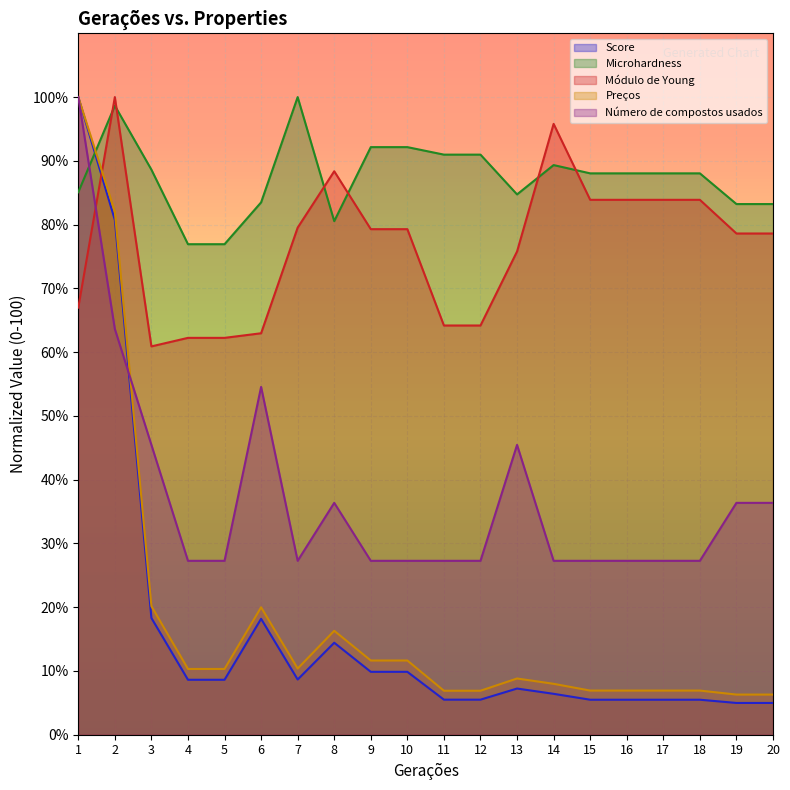

The value of Preços at 20 is 6.3. True or false?

True